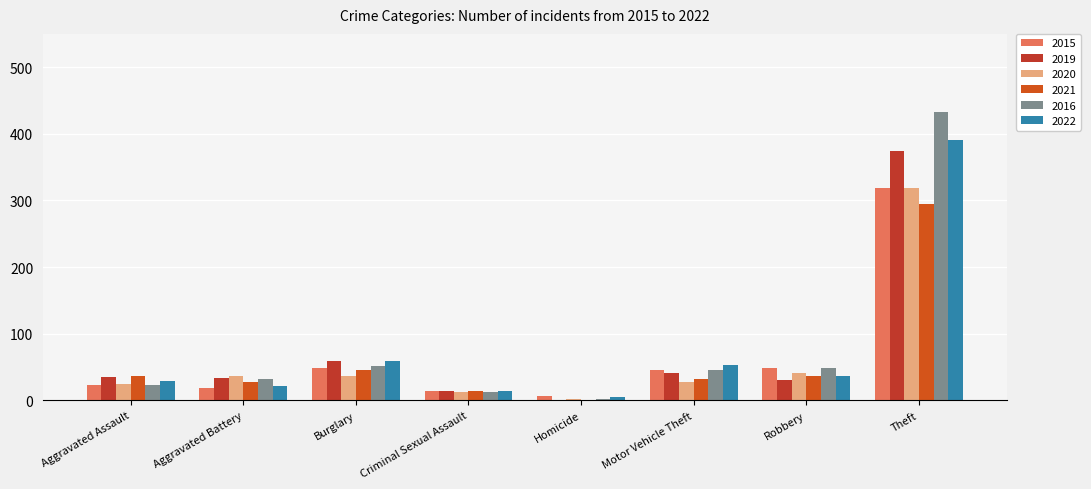

How many series are shown in this chart?

6